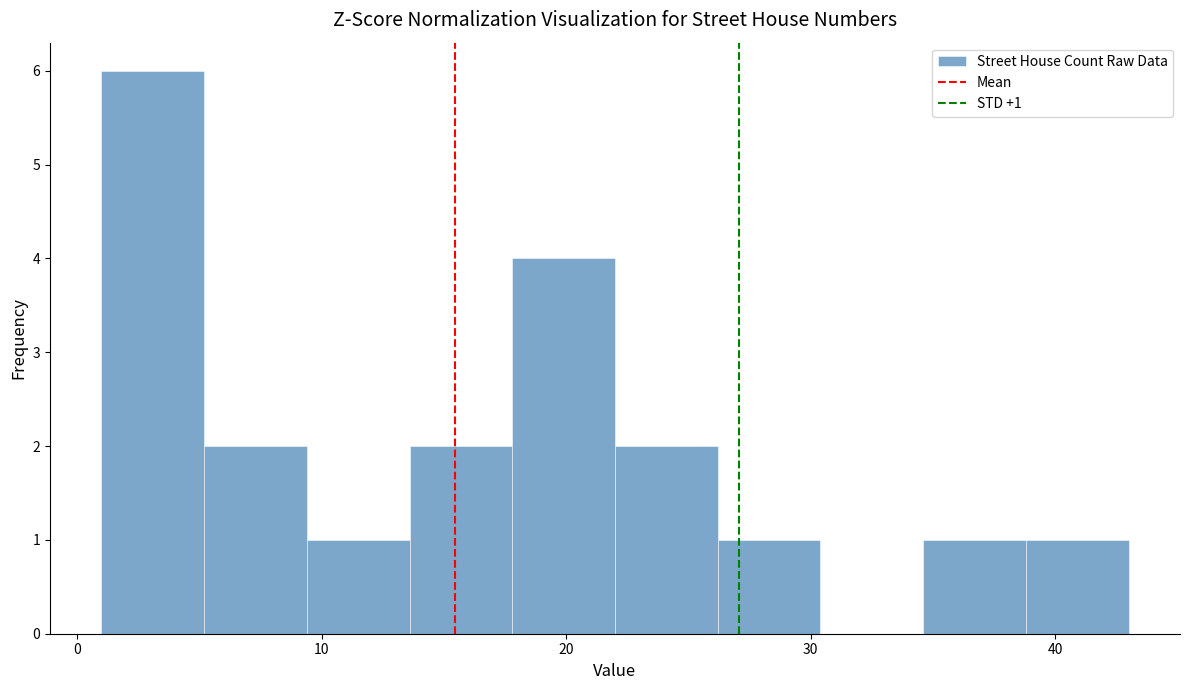

Which range on the x-axis has the tallest bar?

1.0 to 5.2